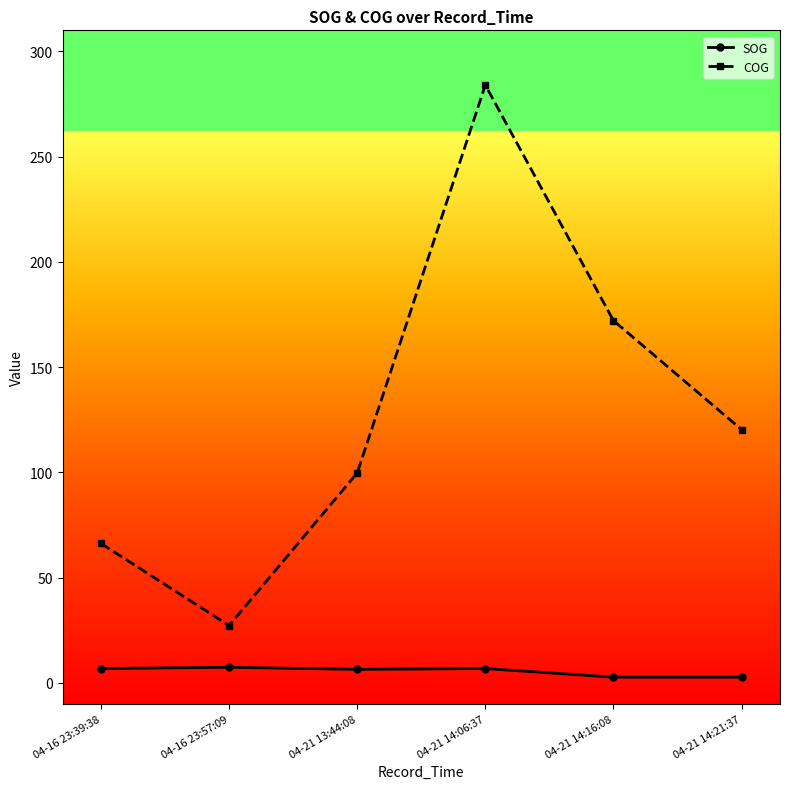

The COG series shows 120.3 at 04-21 14:21:37. True or false?

True